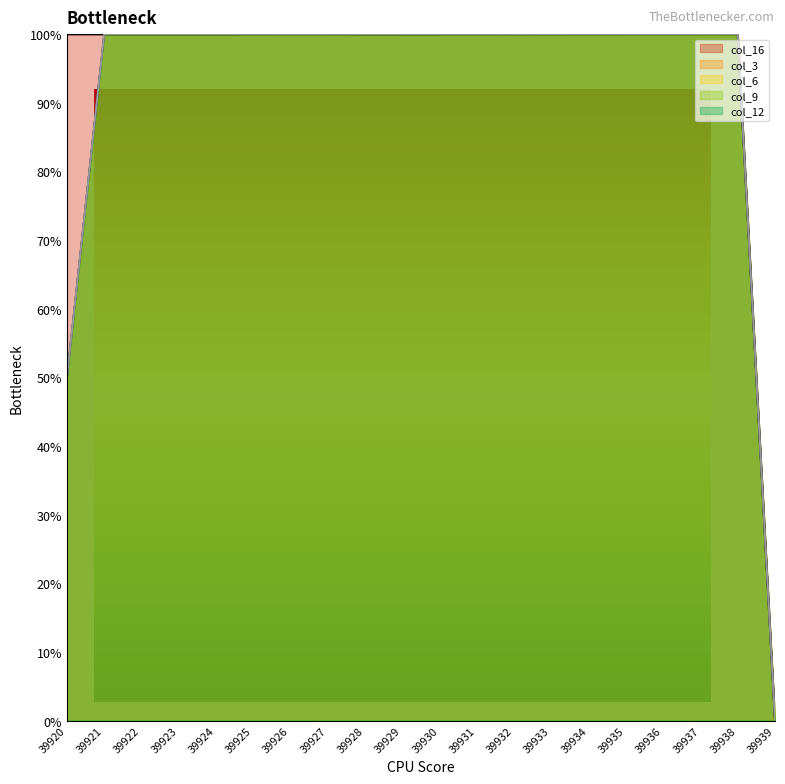

What is the value of the col_3 point at the 2nd from the left?

100.0